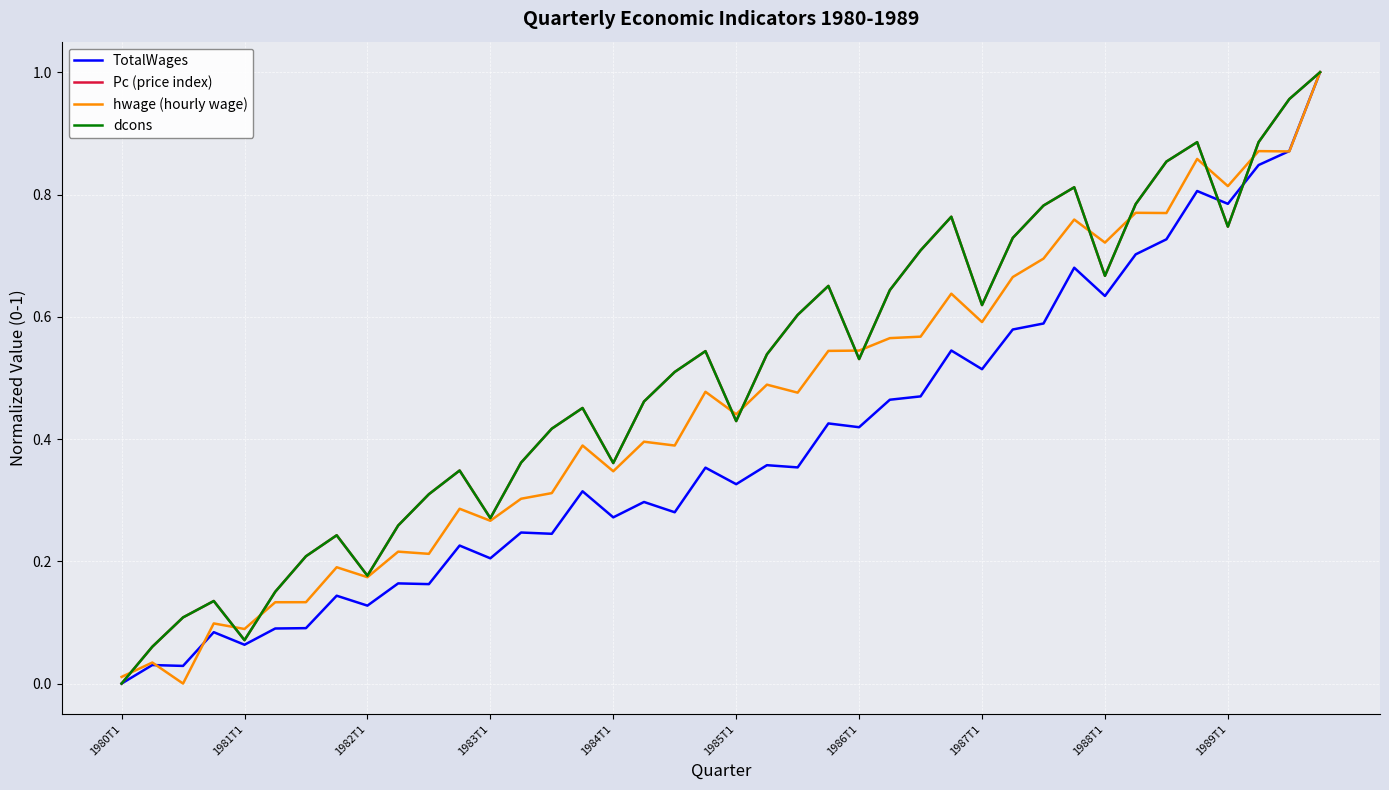

What is the difference between the maximum and minimum values in the Pc (price index) series?

1.0